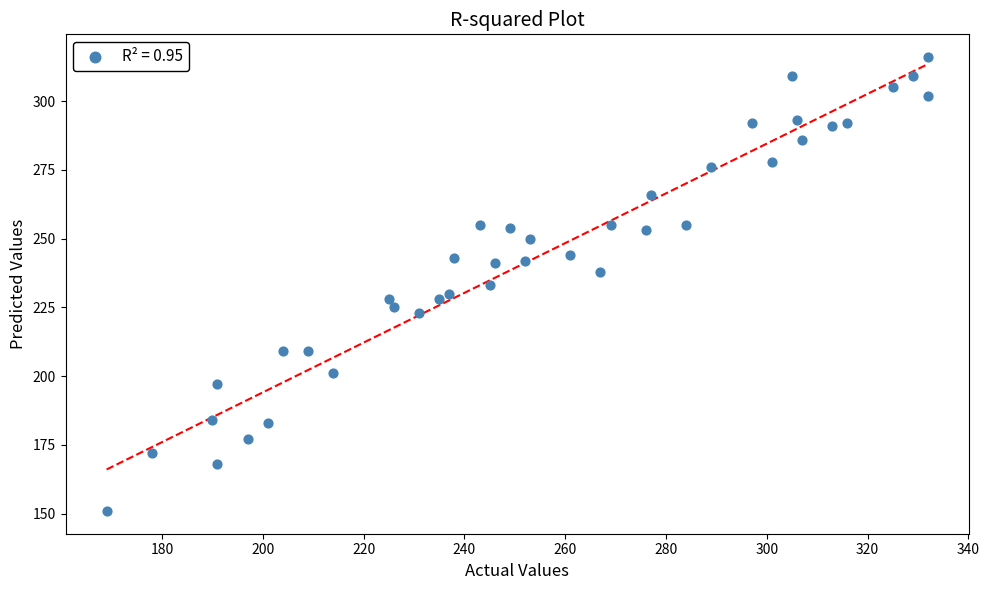

What is the range of X values (max minus min)?

163